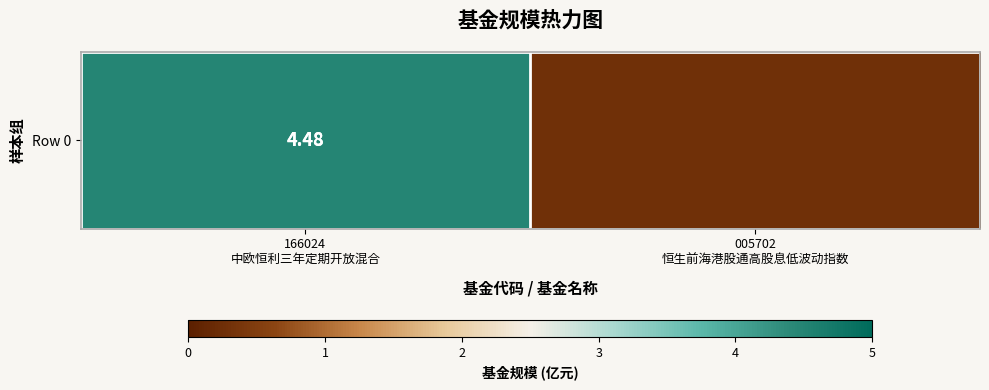

Which category has the highest value across all series?

166024
中欧恒利三年定期开放混合